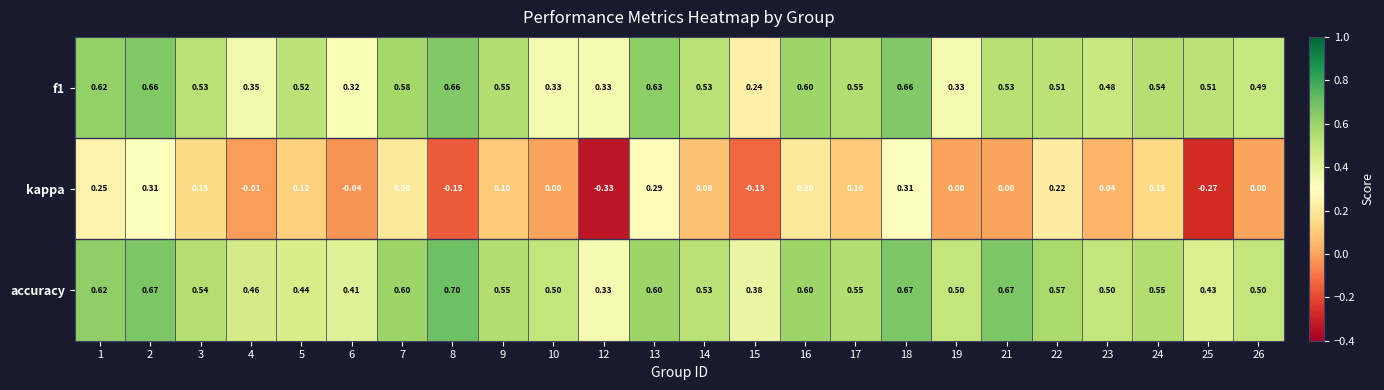

Count the number of categories in the chart.

24